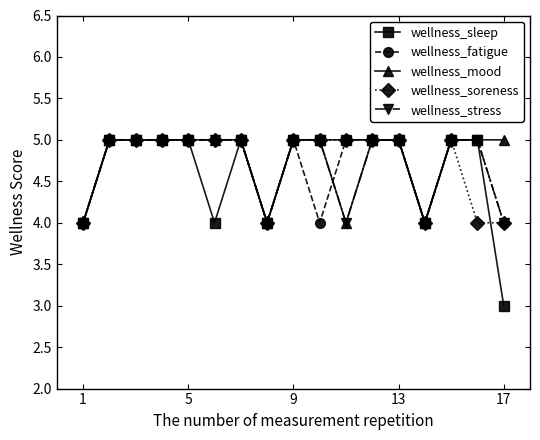

Which series has the widest spread of values?

wellness_sleep